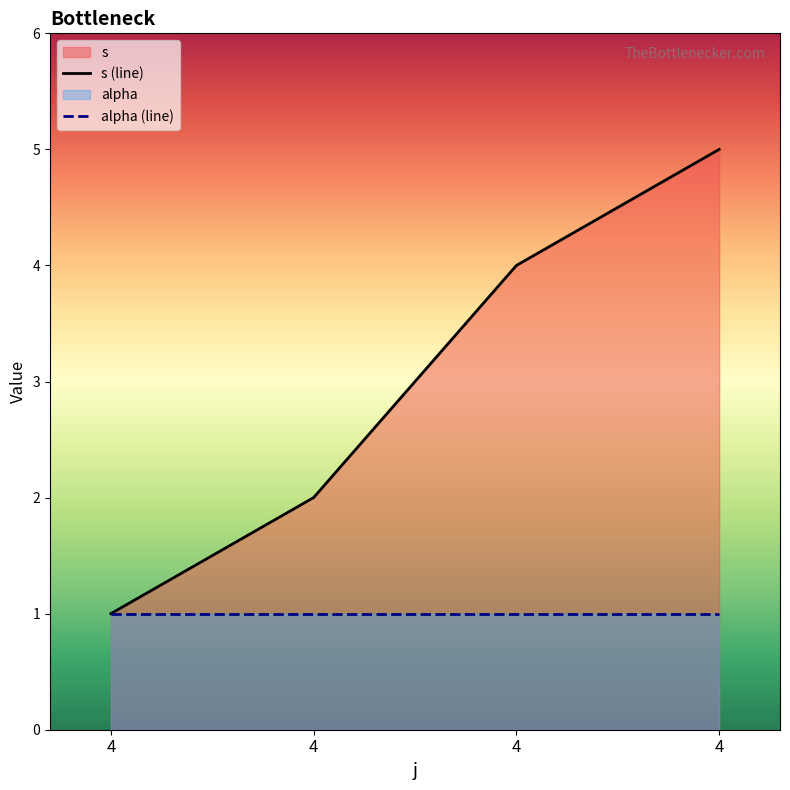

Which series has the largest total across all categories?

s (line)